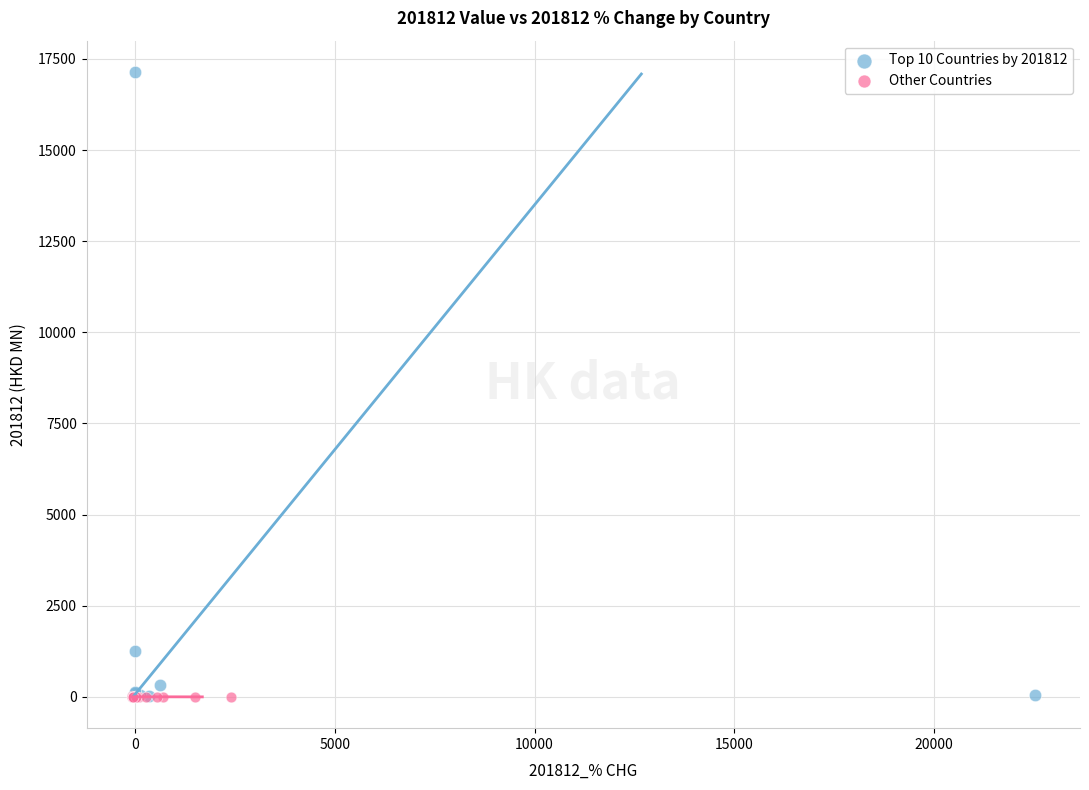

Which series contains the highest Y value?

Top 10 Countries by 201812